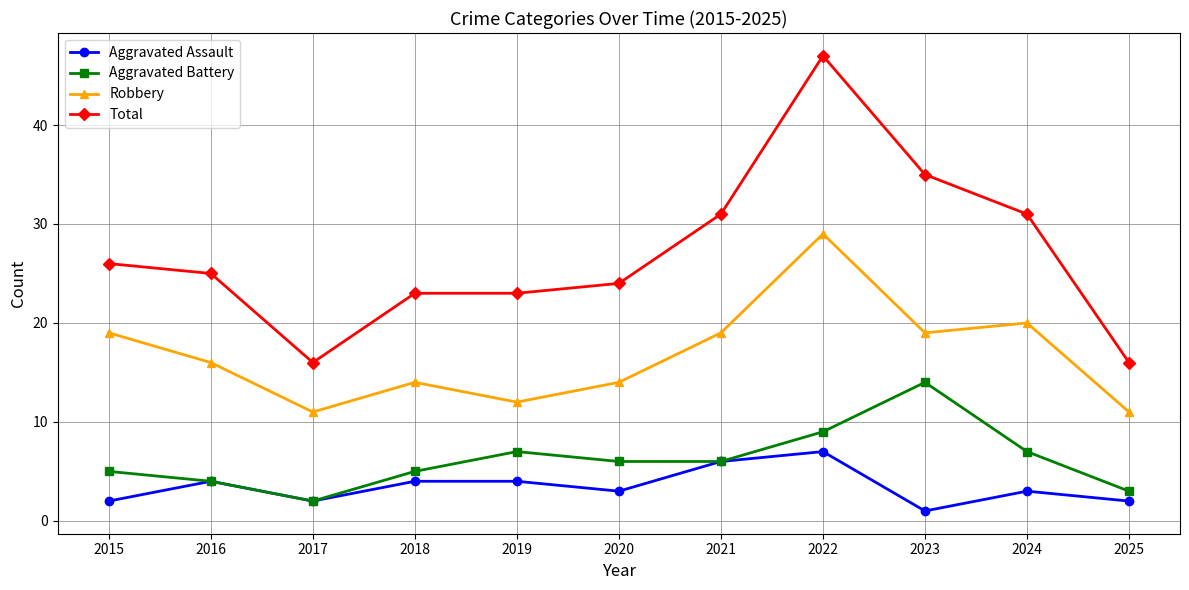

List the series in order of their peak value, highest first.

Total, Robbery, Aggravated Battery, Aggravated Assault